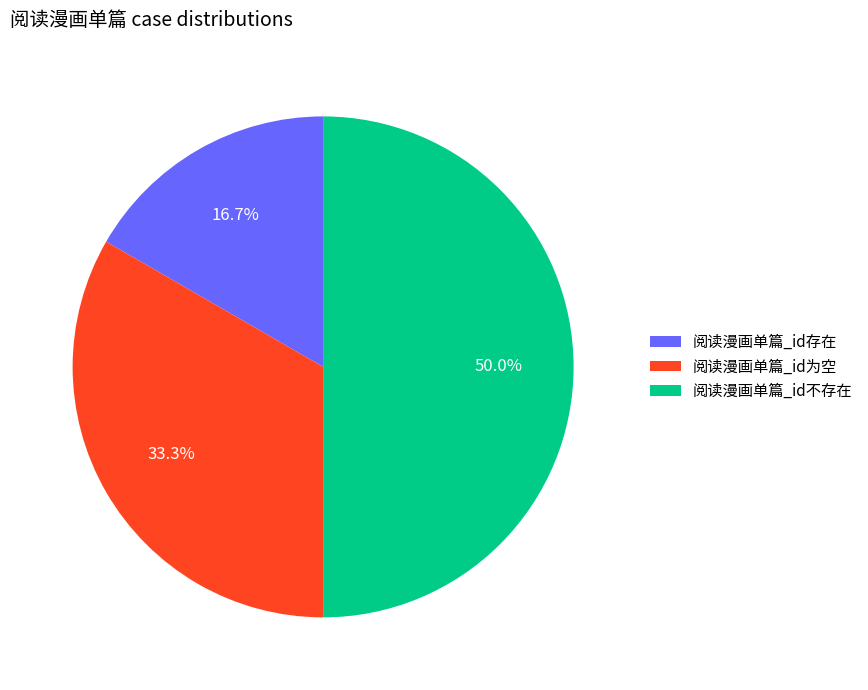

Which slice is the smallest?

阅读漫画单篇_id存在